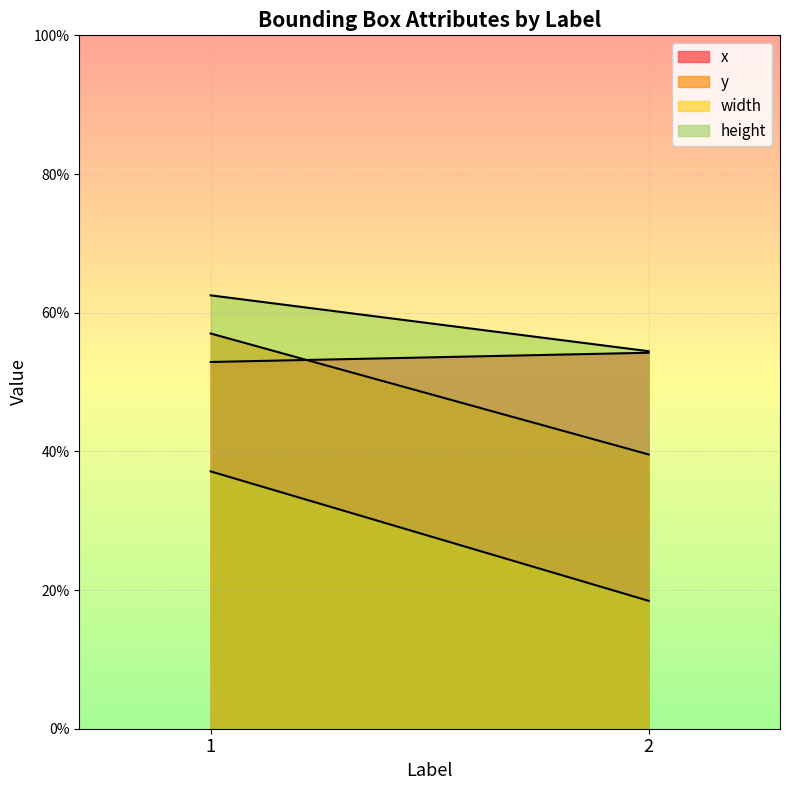

Between 2 and 2, which is larger?

2